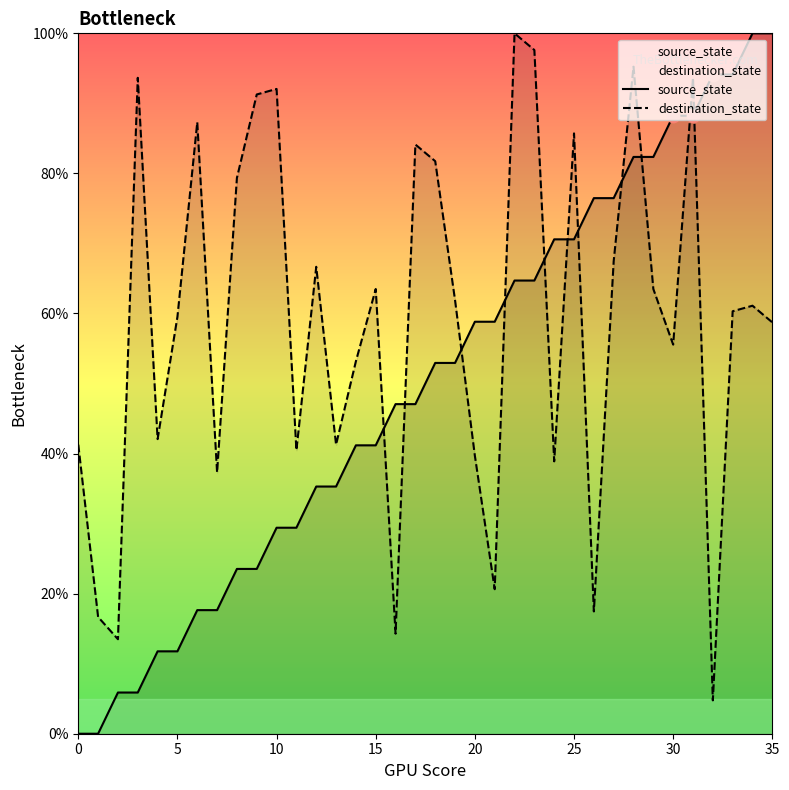

Which series contains the lowest Y value?

source_state